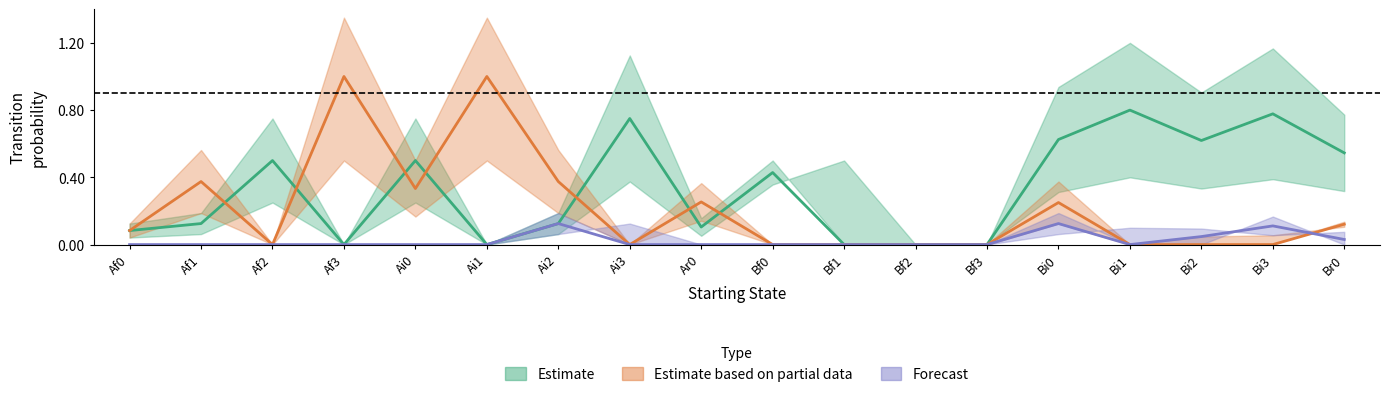

What is the label of the 6th point from the left?

Ai1